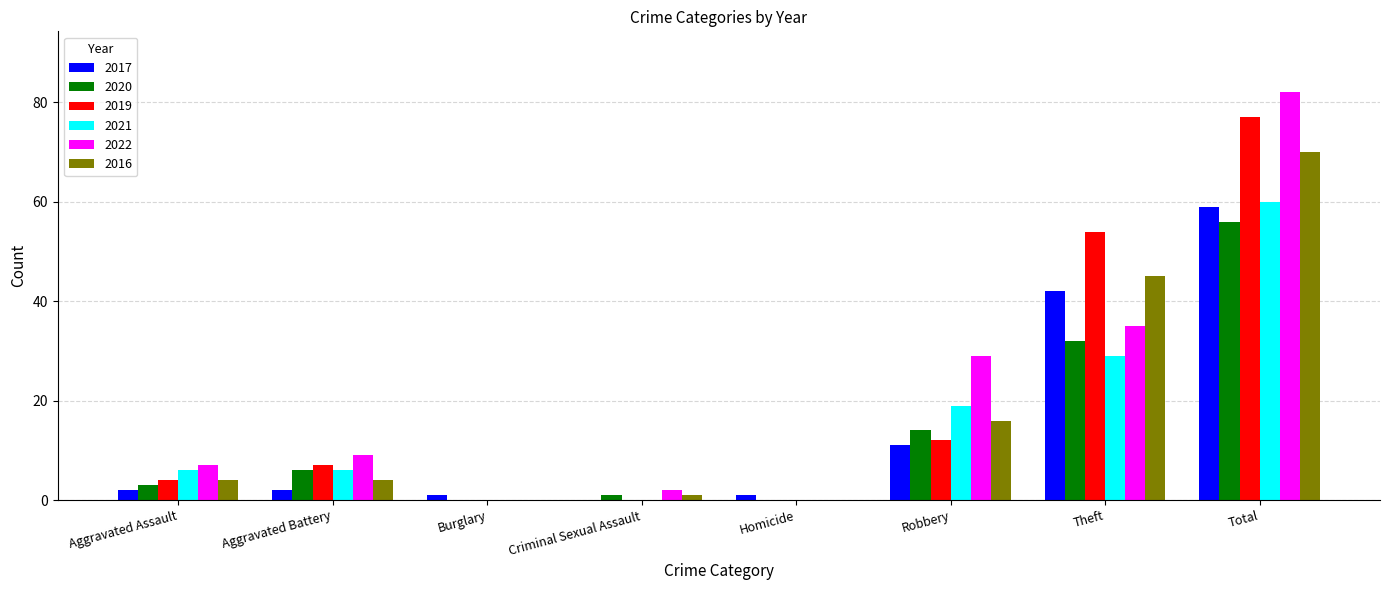

At which label is 2019 closest to 38?

Theft